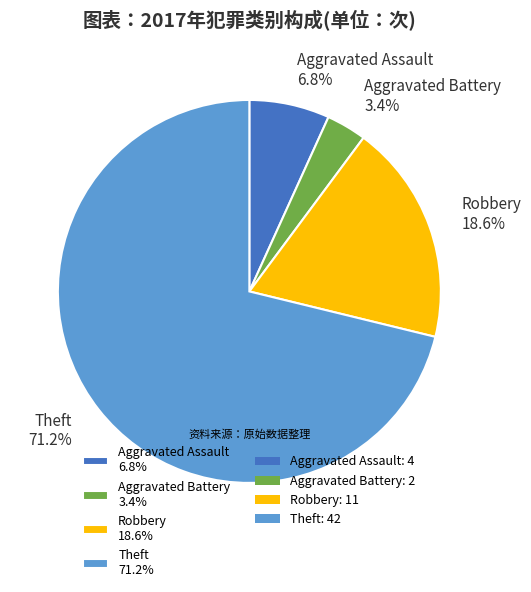

What is the largest slice in the pie chart?

Theft